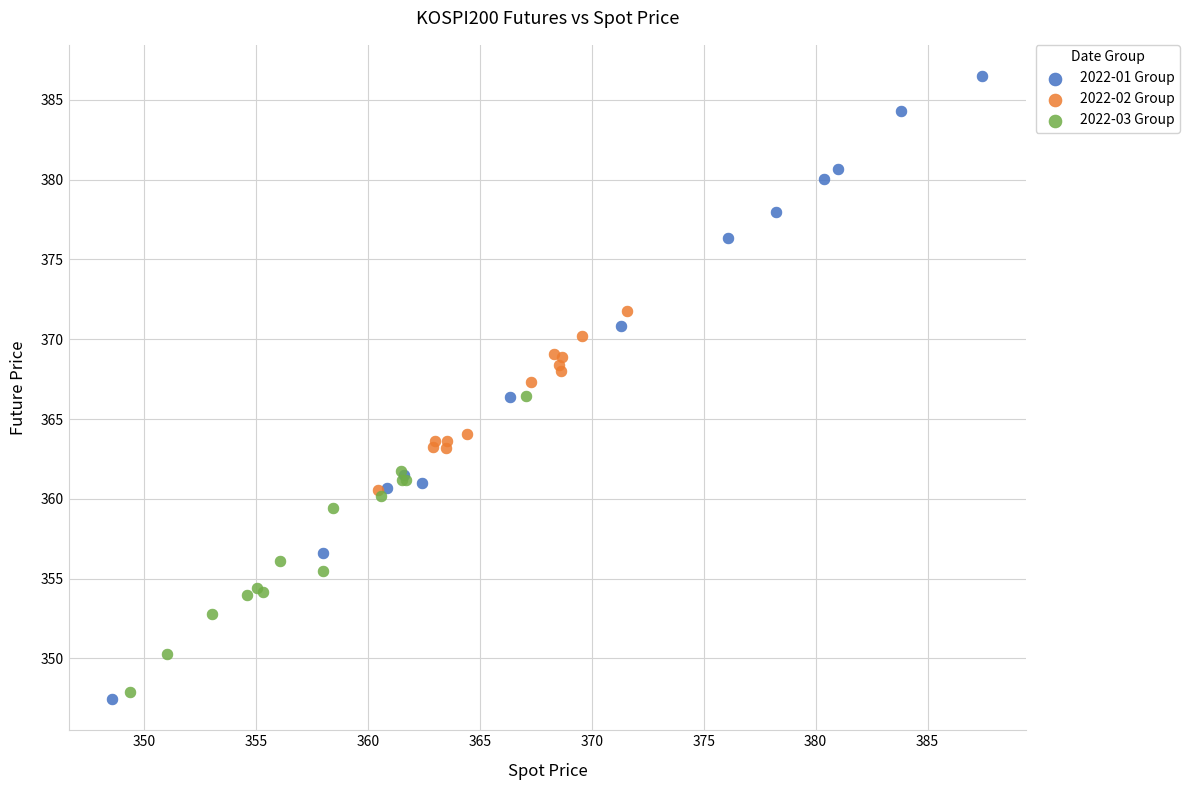

Which series contains the highest Y value?

2022-01 Group